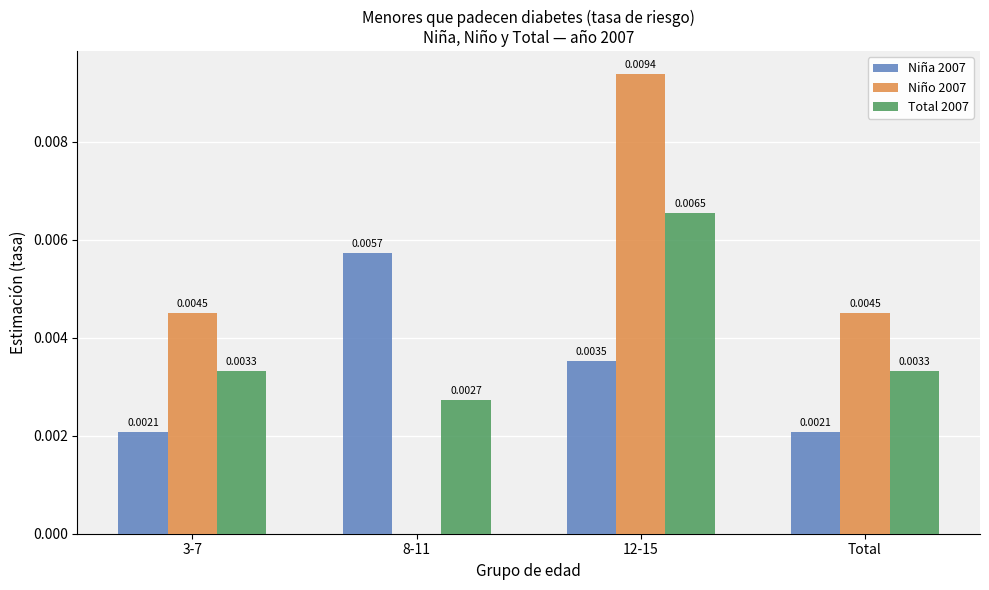

Between 3-7 and 8-11, which series saw the biggest shift?

Niño 2007